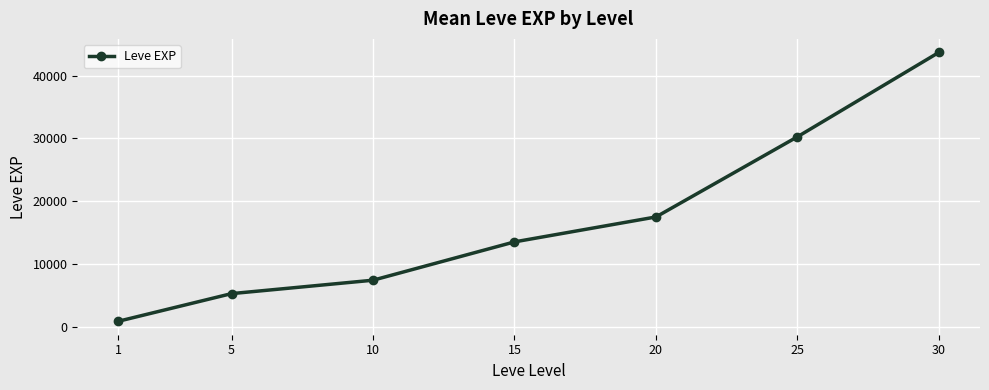

Which category has the lowest value across all series?

1